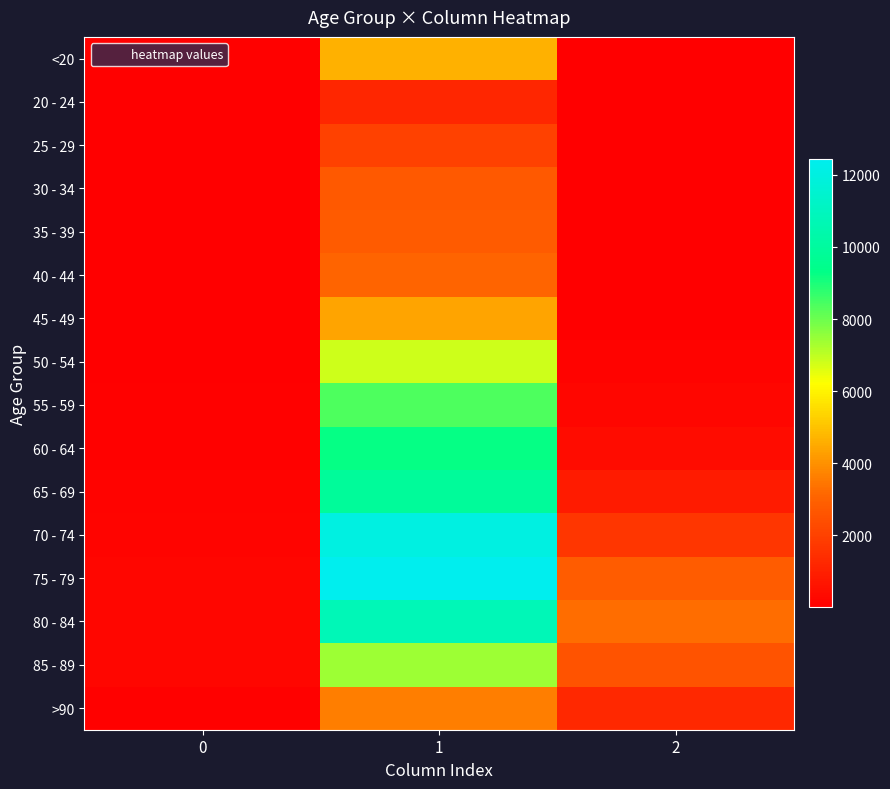

How many categories are shown in the chart?

3